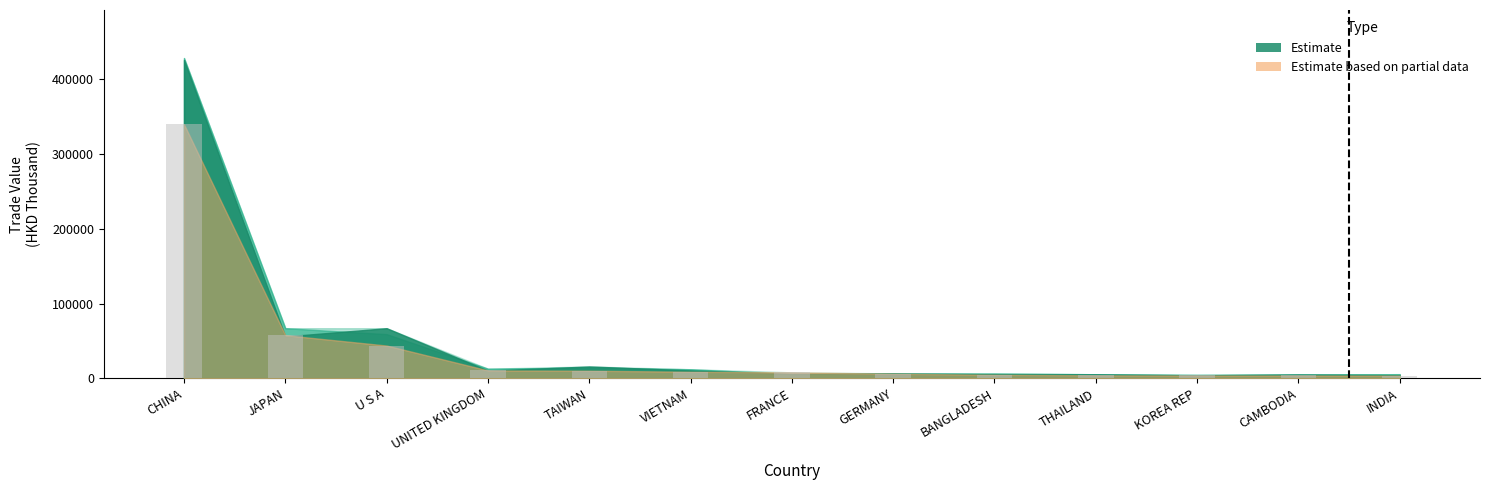

What is the difference between the maximum and minimum values?

336403.9